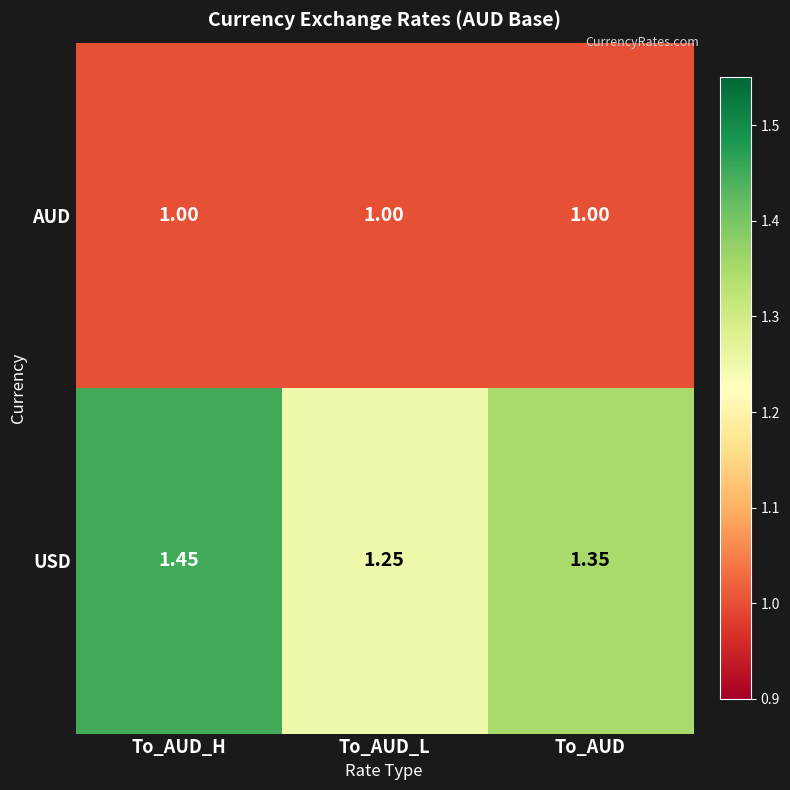

At how many categories does at least one series exceed 1?

3